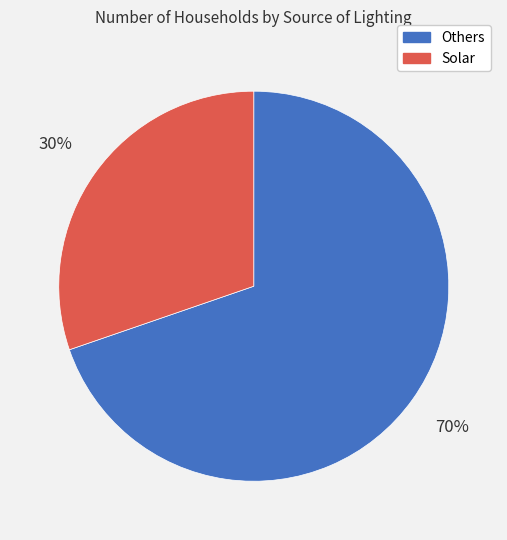

Combined, do Others and Solar account for over 50%?

Yes